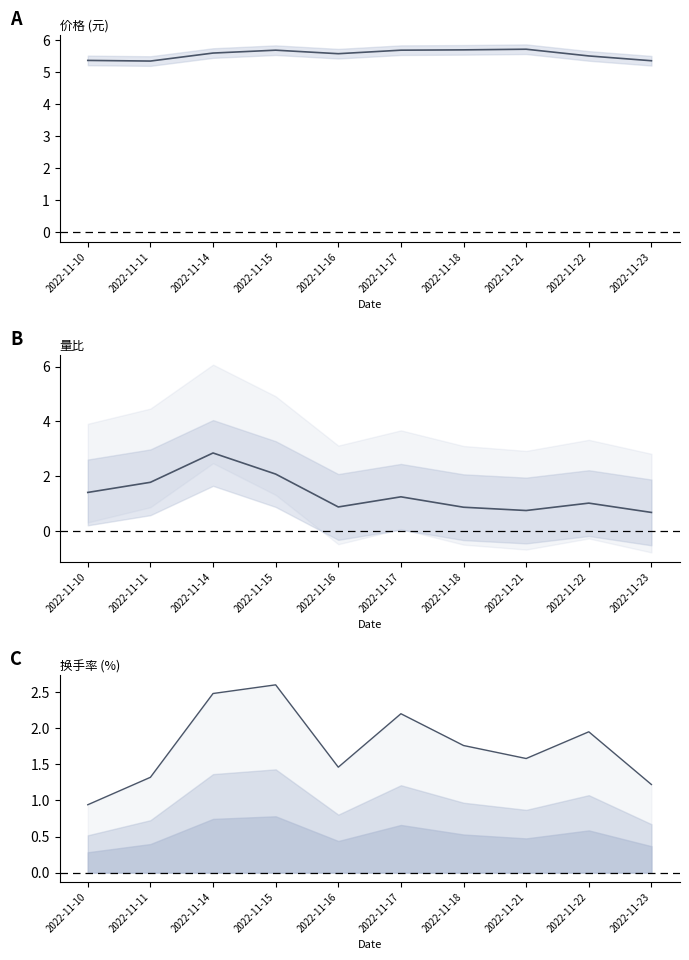

What is the value of the 价格 point at the 3rd from the left?

5.6